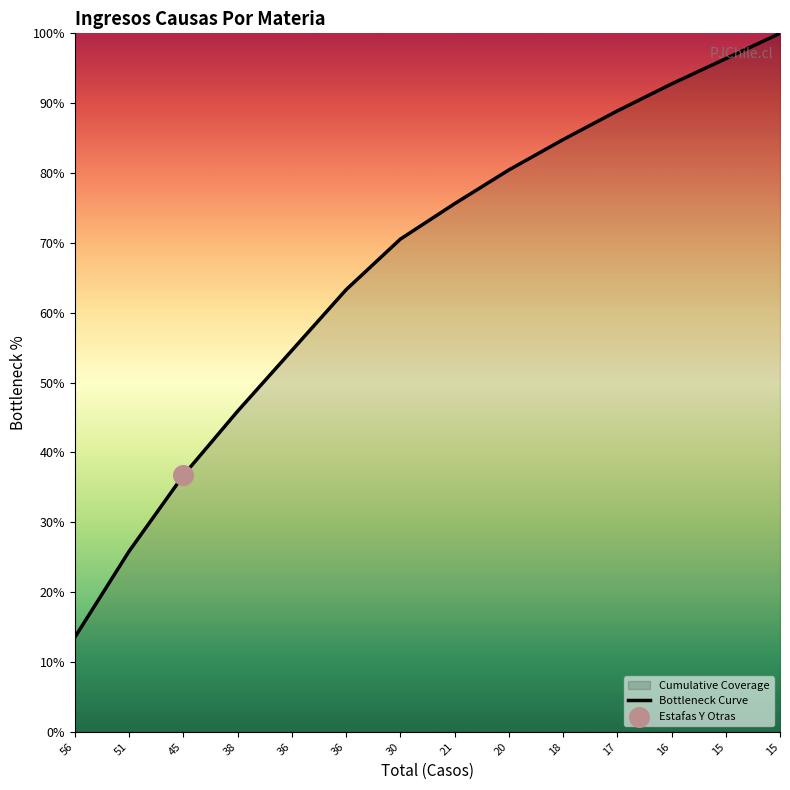

Which has a higher value, 21 or 15?

15